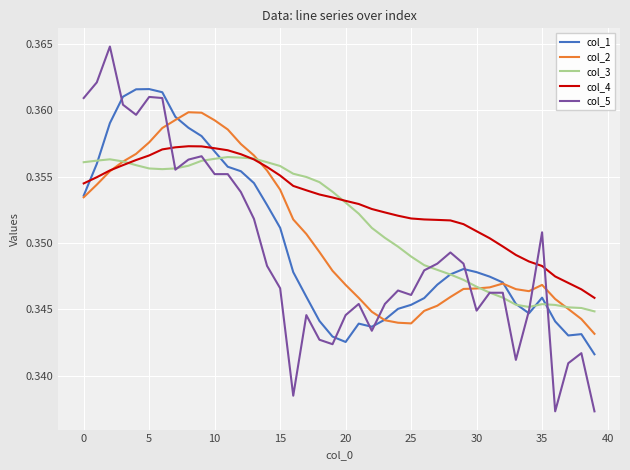

Which series has the largest range (max minus min)?

col_5